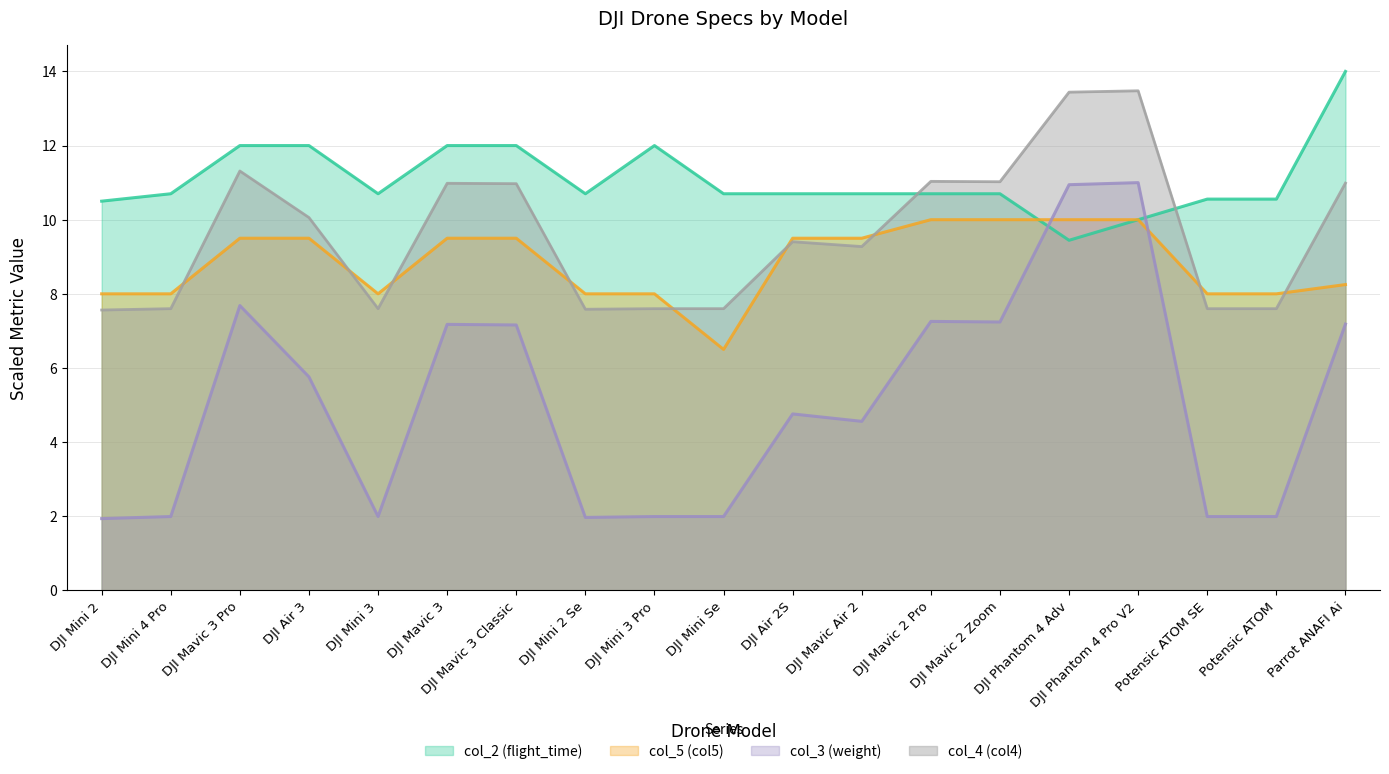

How many data points does each series have?

19